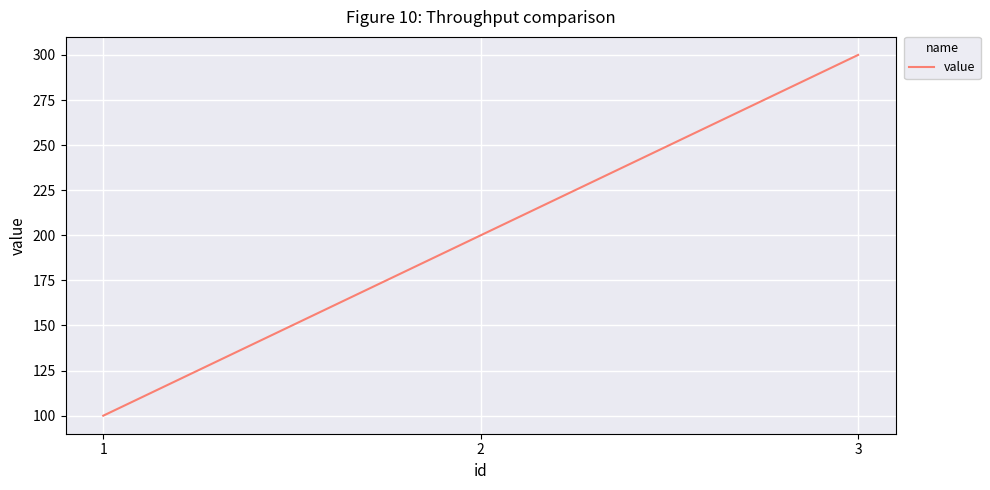

What is the smallest value displayed?

100